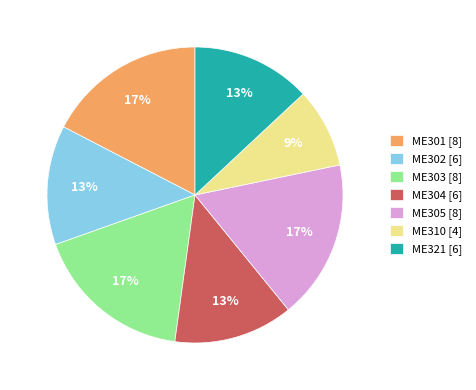

Which slice is the smallest?

ME310